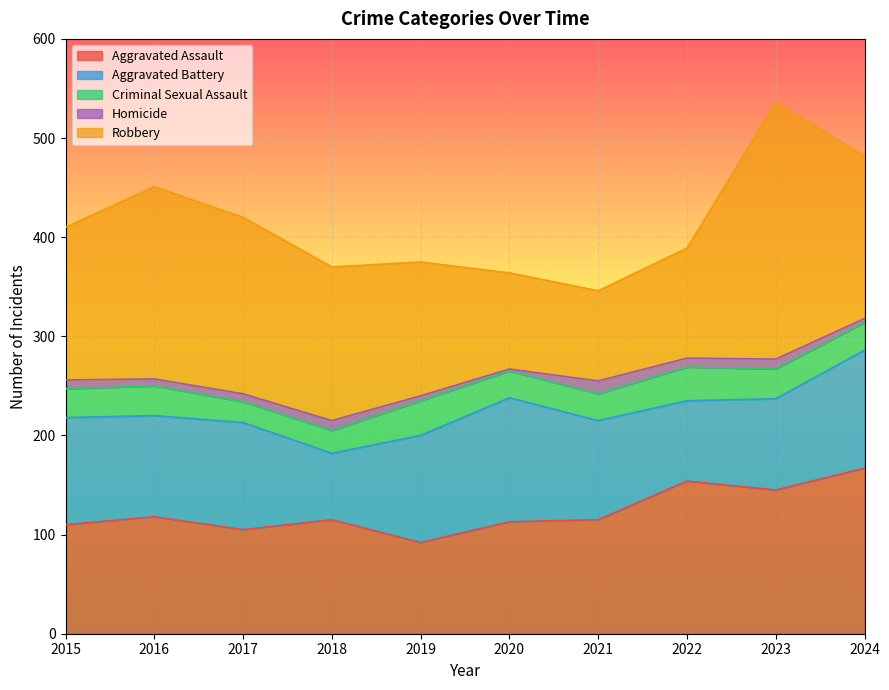

Between 2023 and 2016, which is larger?

2023